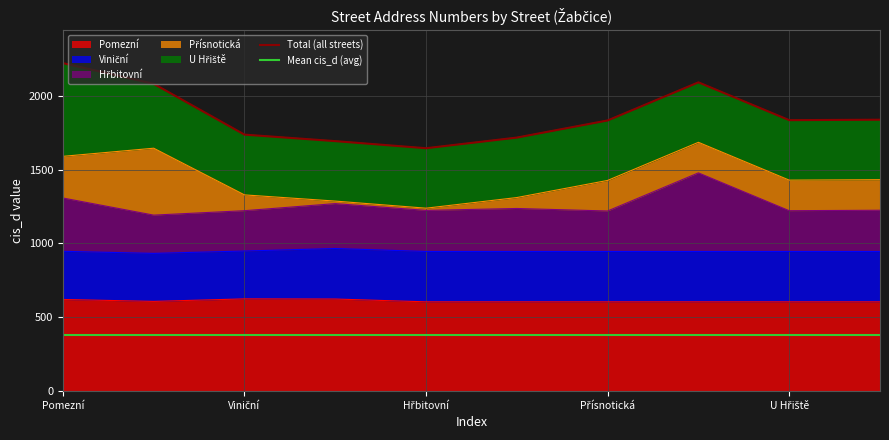

Which series changed the most between Pomezní and Přísnotická?

Total (all streets)